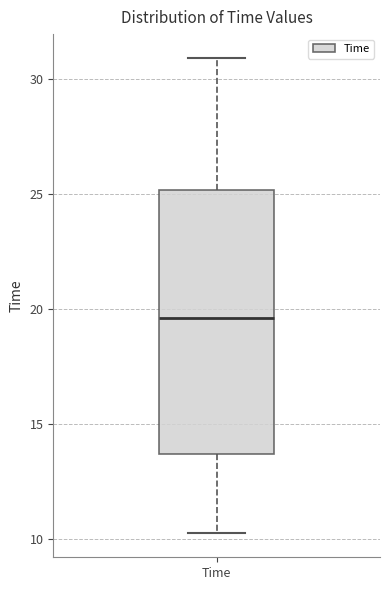

Read this box plot against the y-axis: the position of the median line, the range covered by the box, and the ends of both whiskers. The values are not printed on the chart, so give them approximately, as read against the axis.

median 19.5, box 13.5 to 25.0, whiskers 10.0 to 31.0